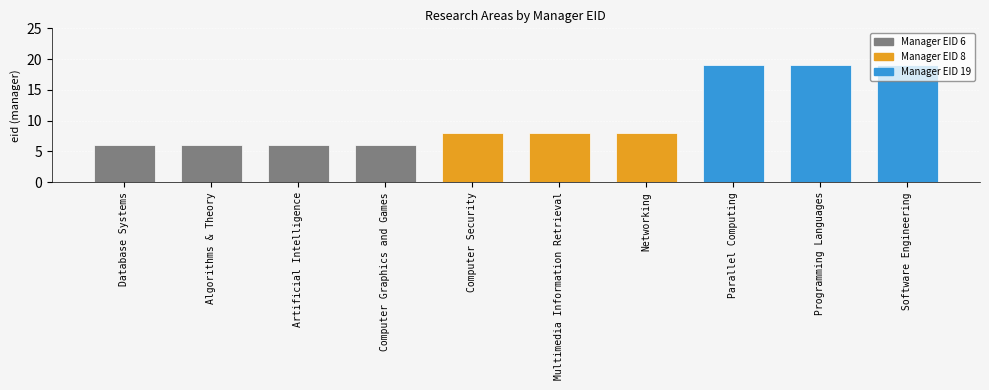

What is the difference between the values at Computer Security and Artificial Intelligence?

2